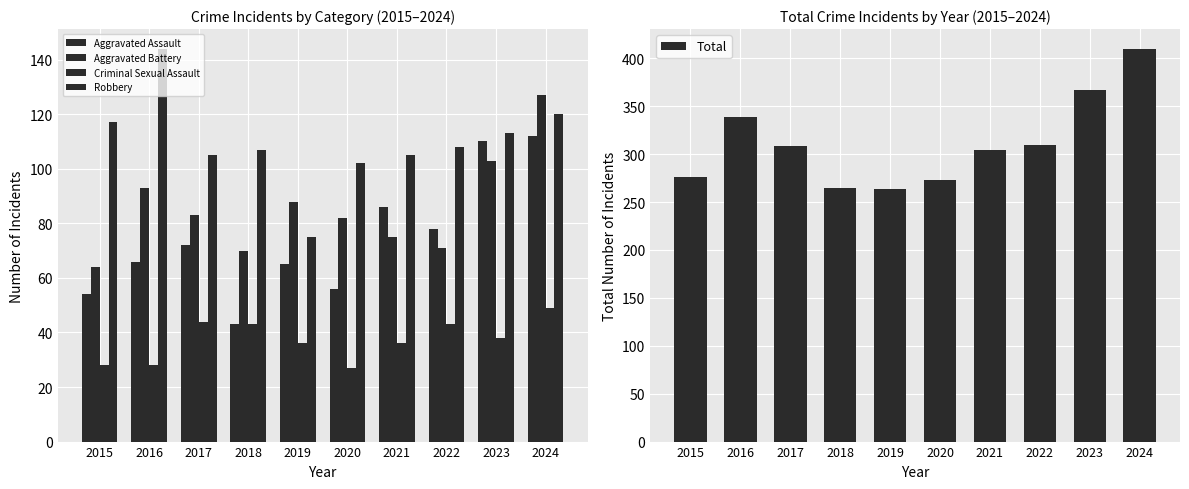

Where does the Aggravated Assault series first go above 72?

2021